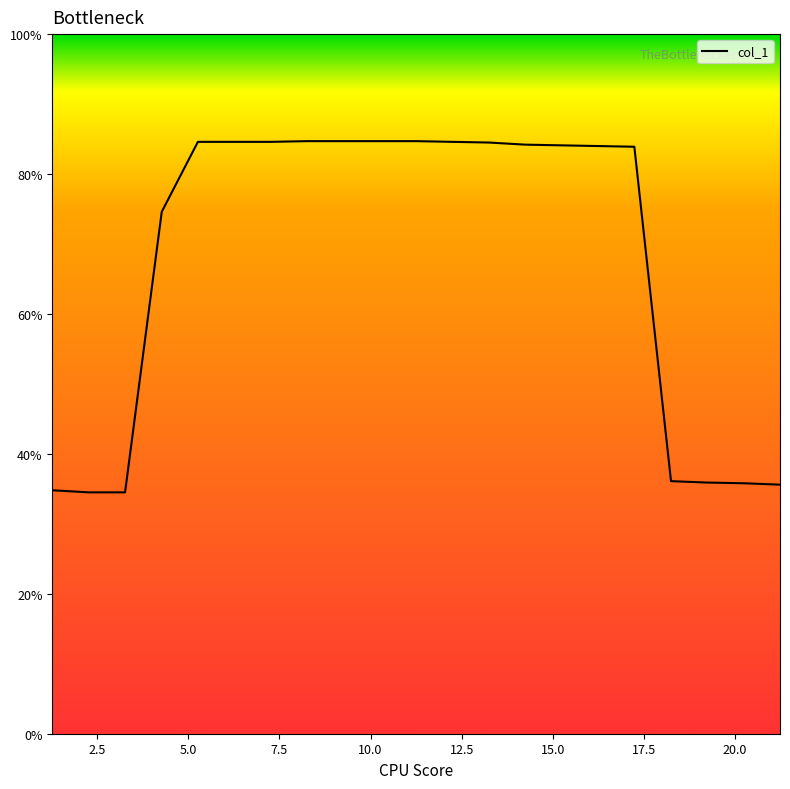

What is the difference between the maximum and minimum values?

50.2